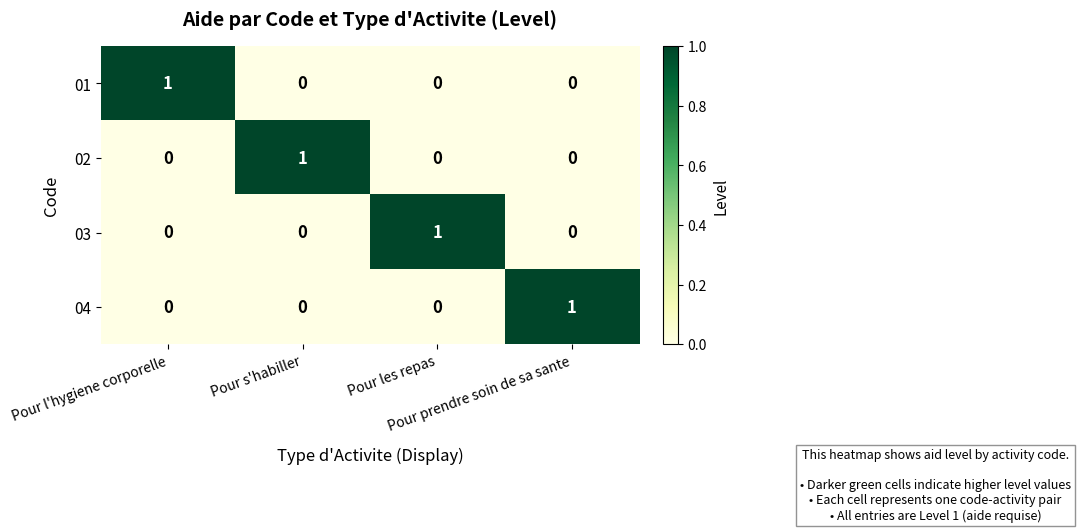

At how many categories does at least one series exceed 0?

4